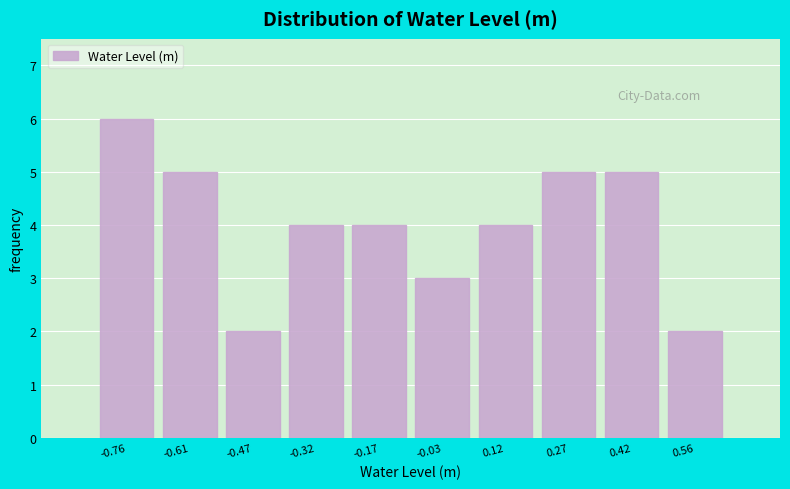

Over which range of the x-axis is the bar tallest?

-0.84 to -0.68